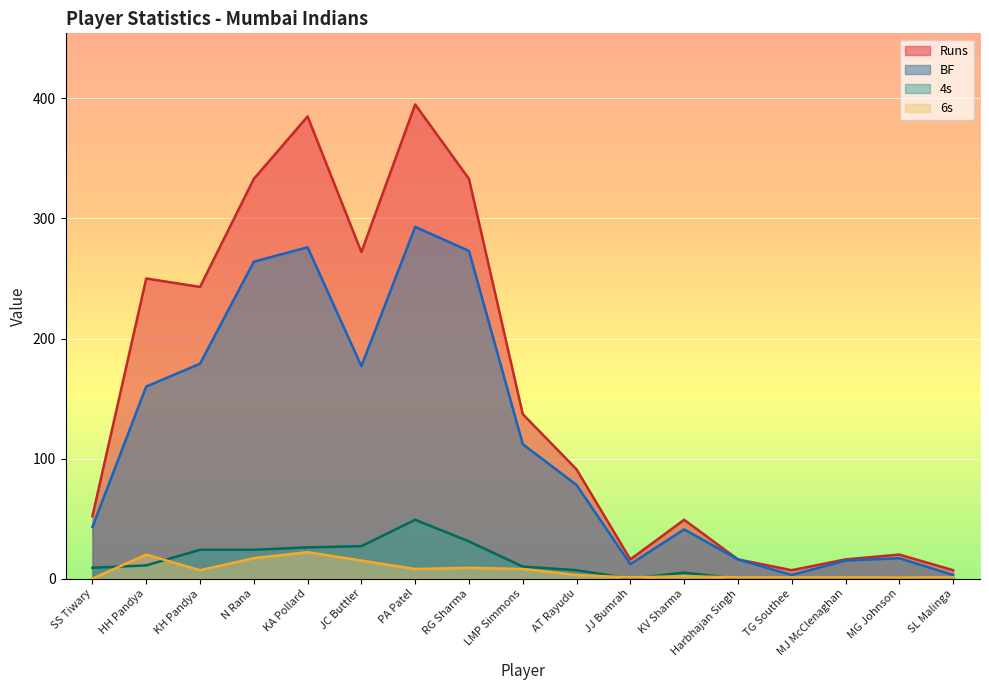

Where does the Runs series first go above 91?

HH Pandya